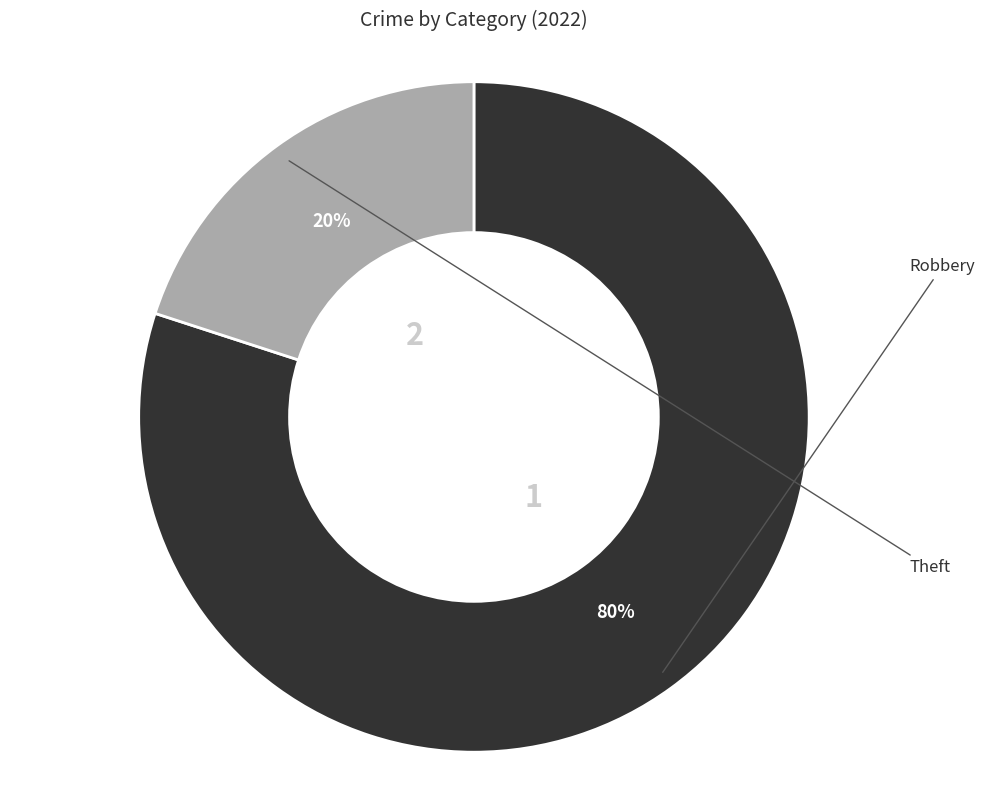

To the nearest percent, what is the difference between the largest and smallest slice percentages?

60%